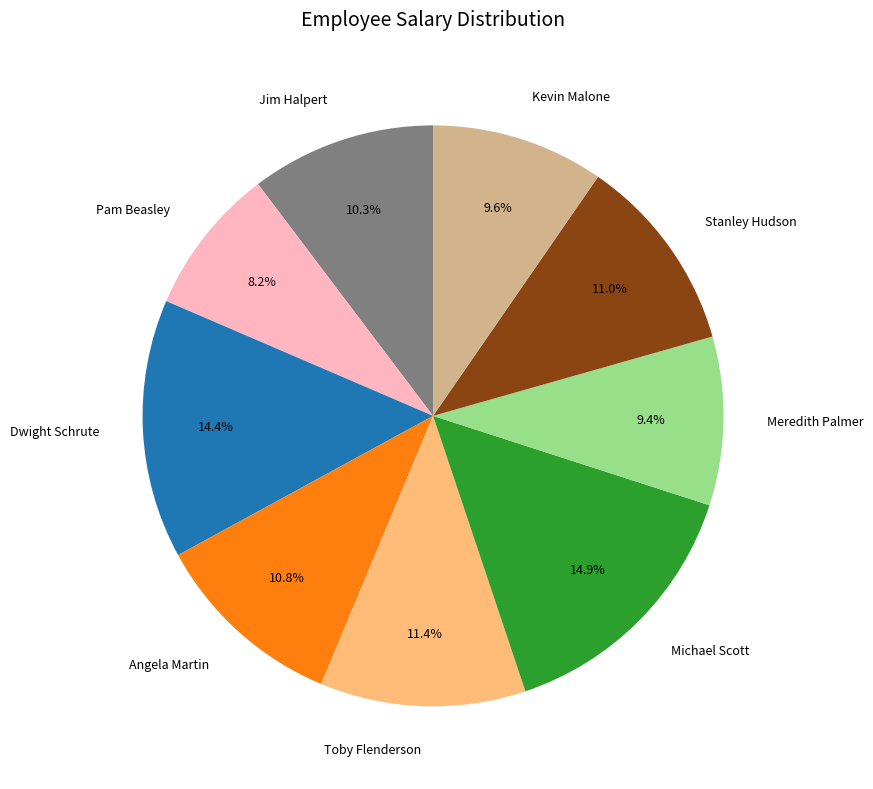

To the nearest percent, what percentage of the pie is Kevin Malone?

10%